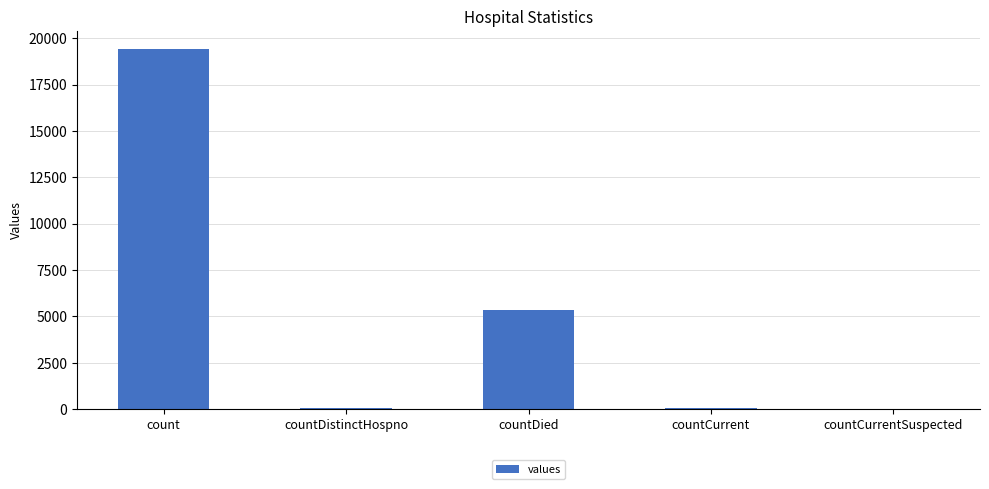

What is the ratio of the value at countDied to the value at countDistinctHospno?

141.0